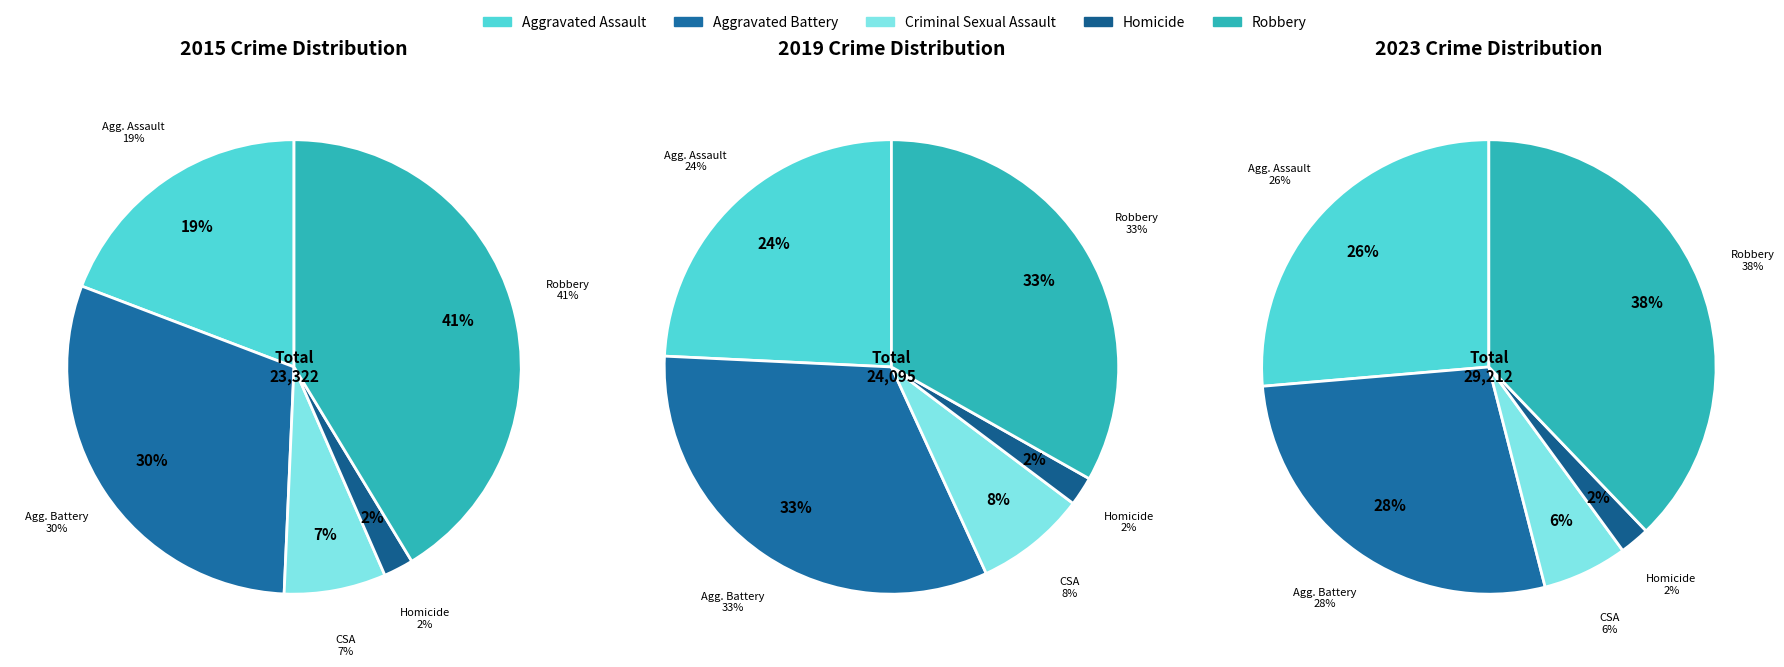

Does any single category account for the majority?

No